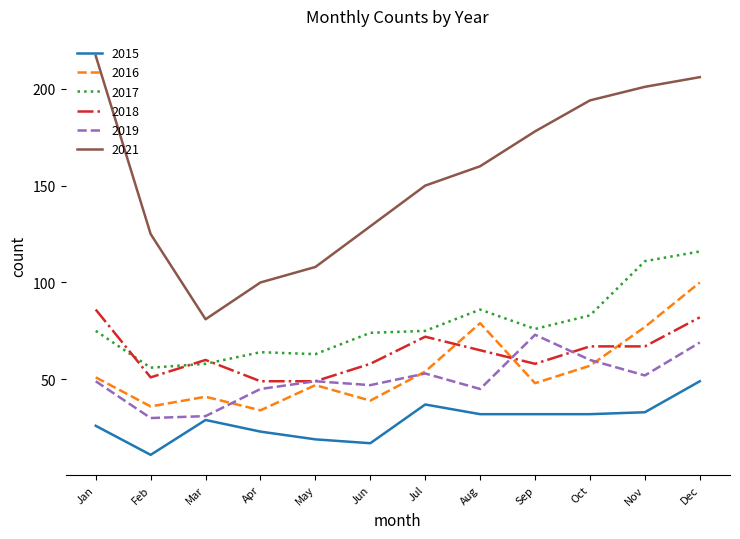

At how many categories does at least one series exceed 189?

4